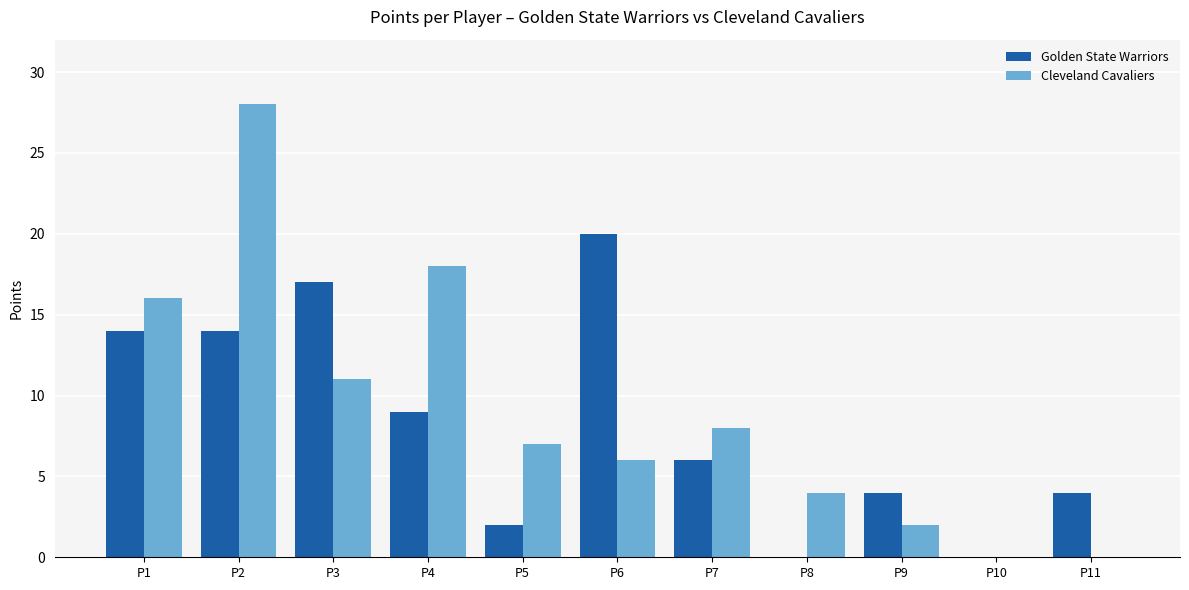

Which series has the largest range (max minus min)?

Cleveland Cavaliers